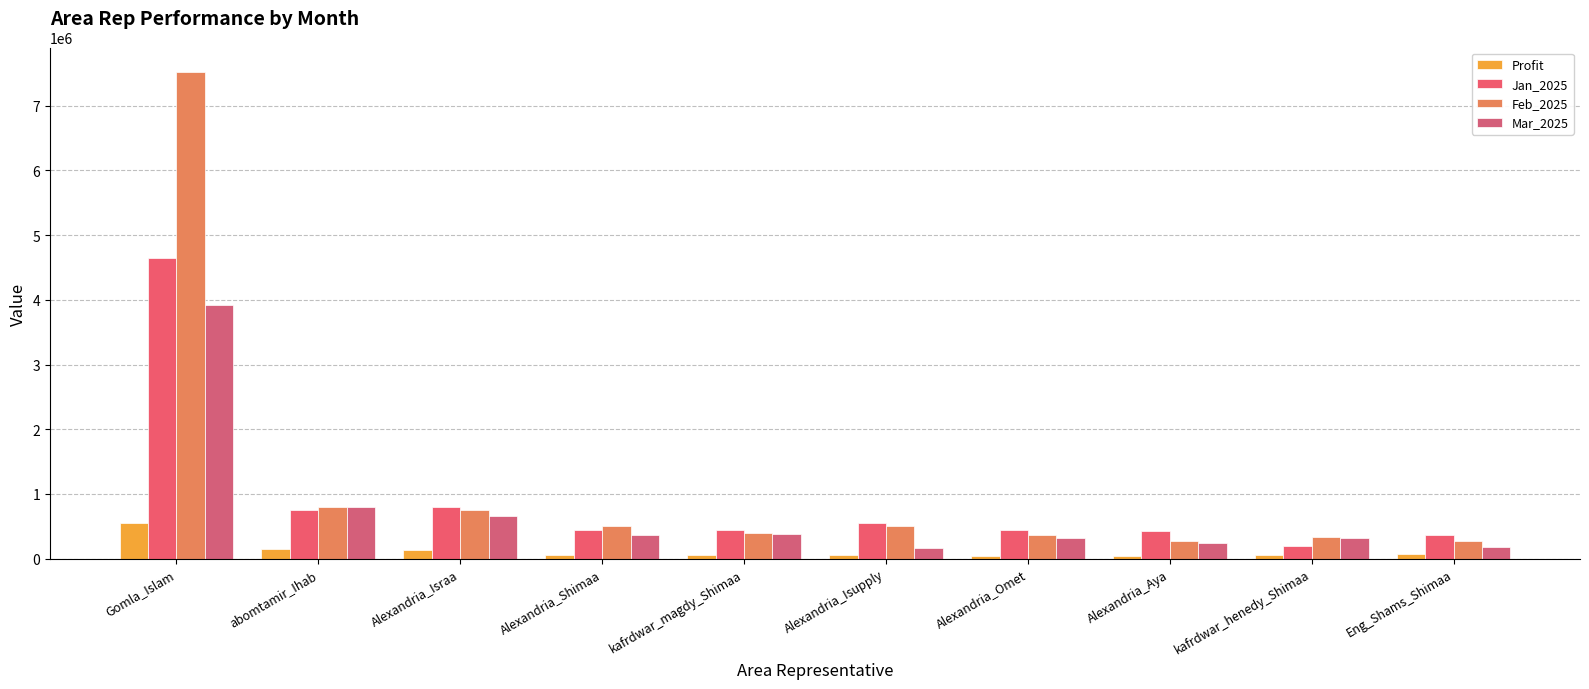

Where does the Mar_2025 series first go above 364553?

Gomla_Islam